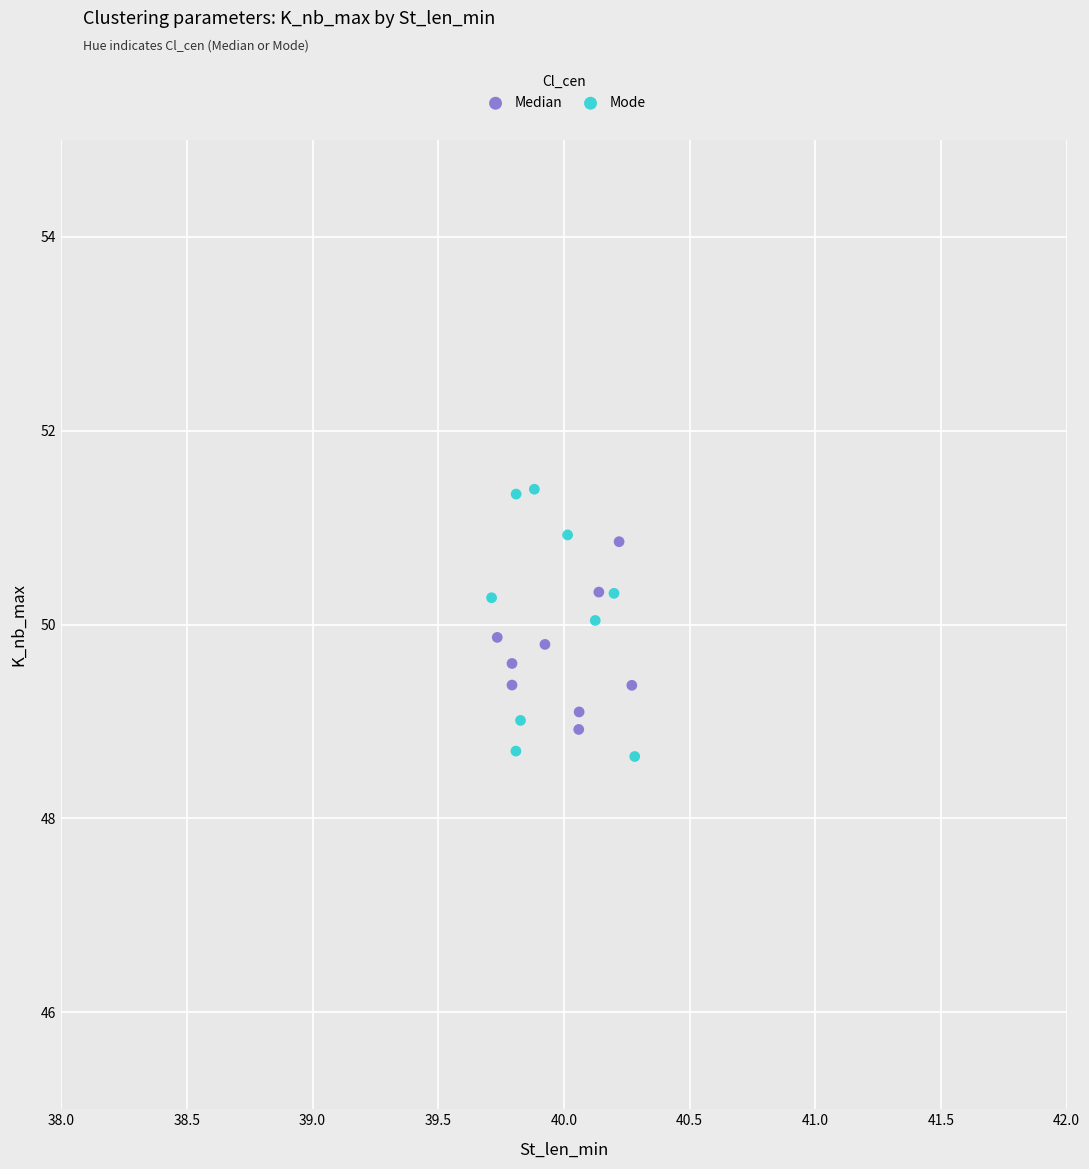

Which series contains the highest Y value?

Mode